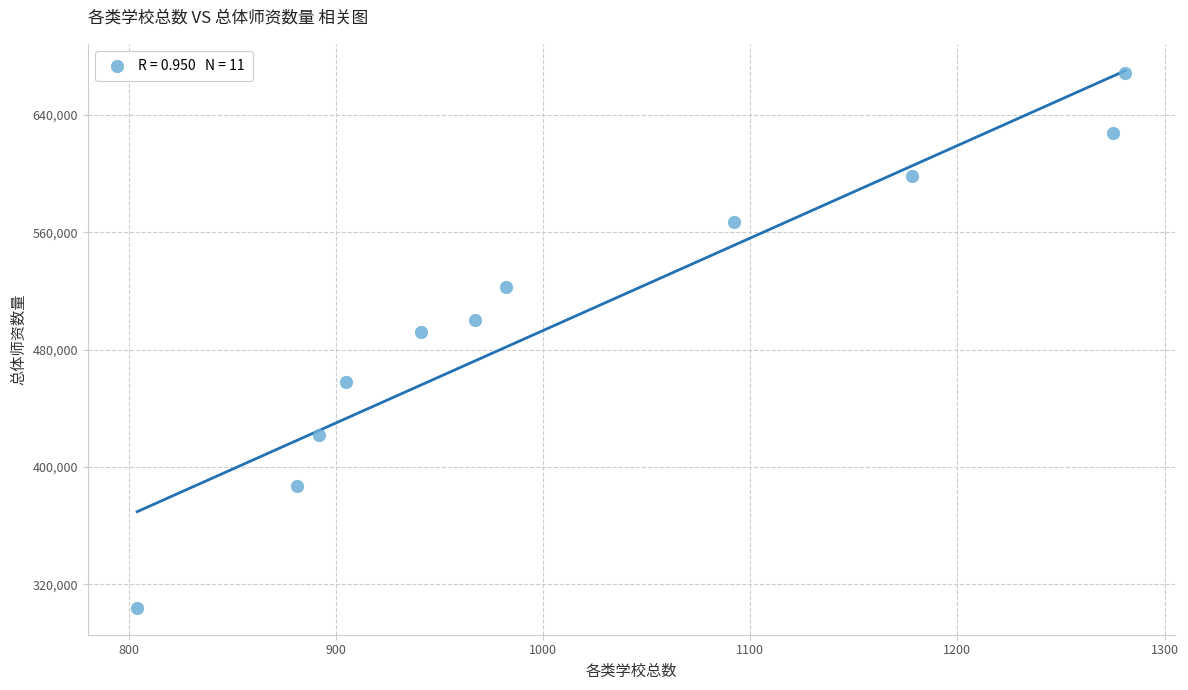

What is the average Y value?

504365